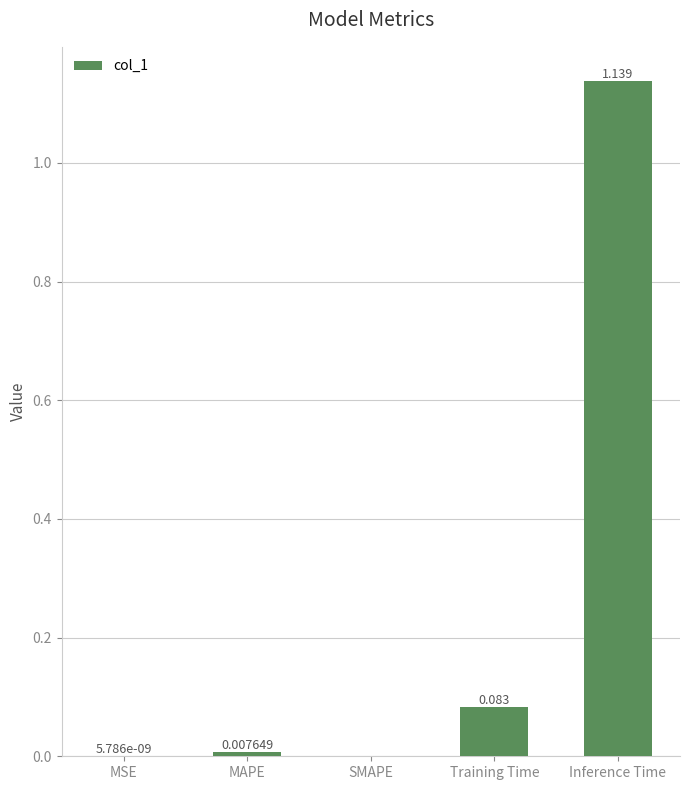

Between Inference Time and MAPE, which is larger?

Inference Time